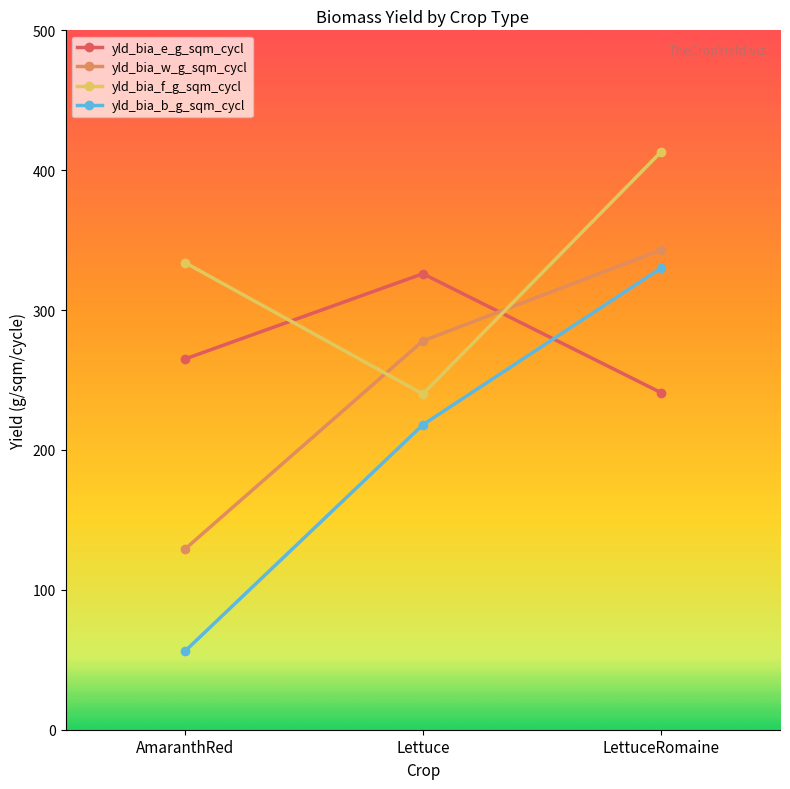

Which category has the highest value in the yld_bia_e_g_sqm_cycl series?

Lettuce